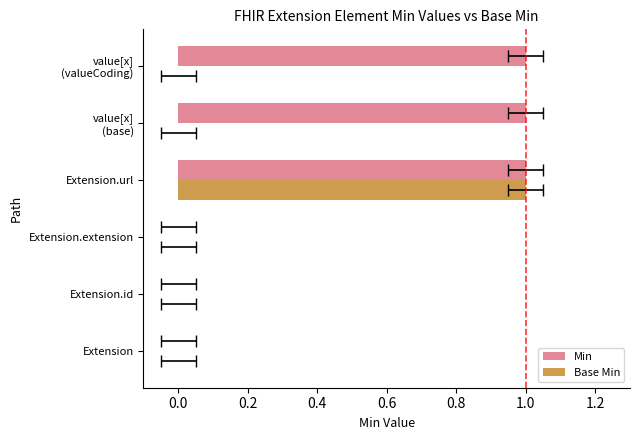

The Min series shows 1 at value[x] (base). True or false?

True